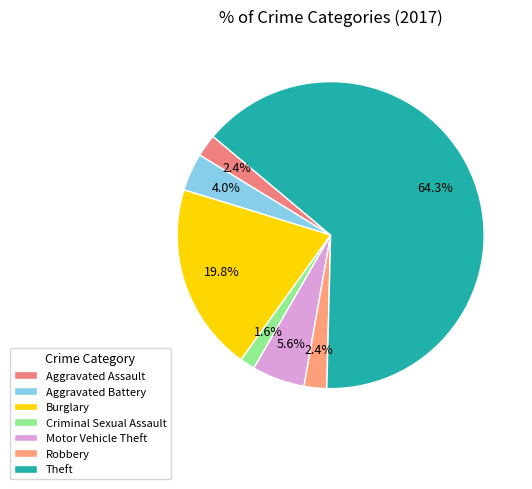

To the nearest percent, what percentage of the pie is Aggravated Battery?

4%